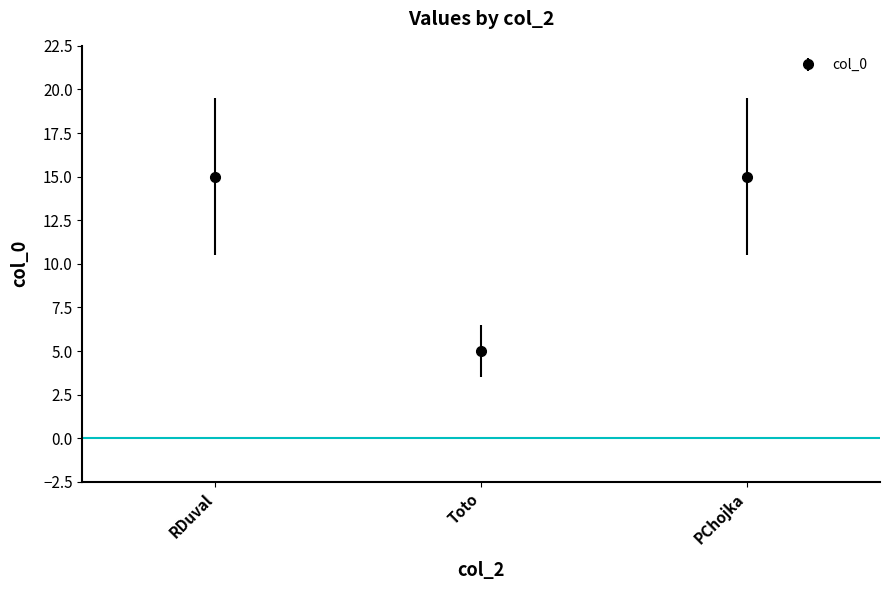

How many values are below 15?

1